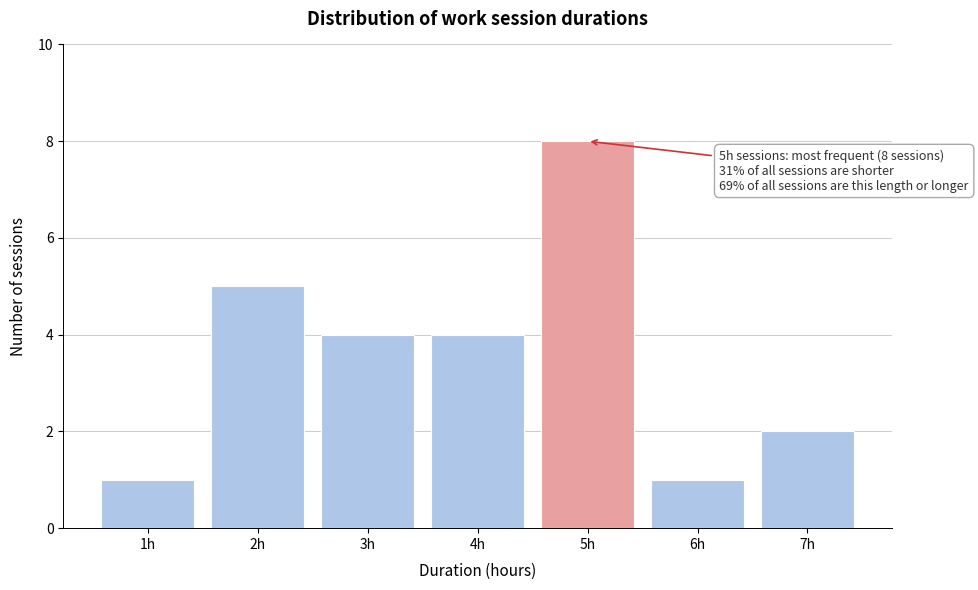

Reading left to right, transcribe all the data shown in this chart.

1	5	4	4	8	1	2